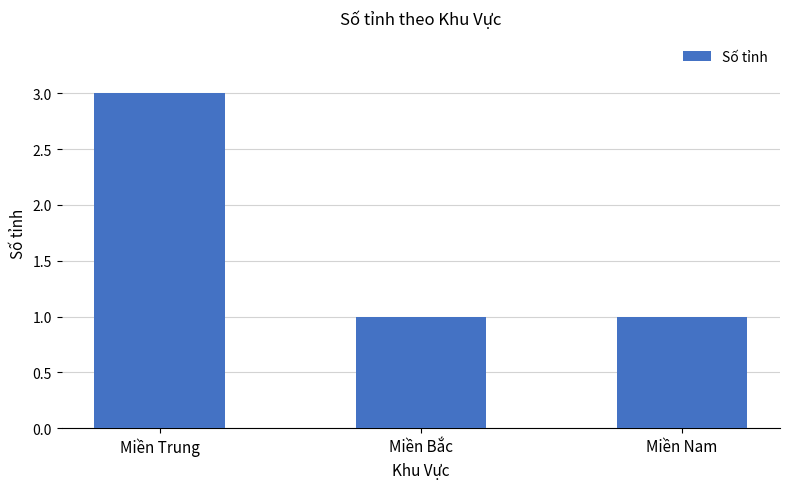

How many data points does each series have?

3